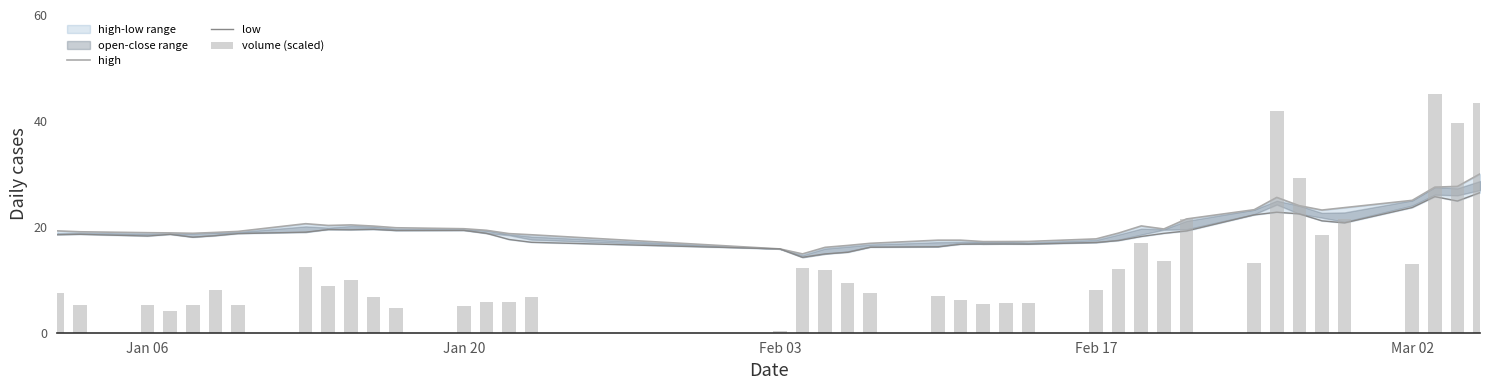

What is the value of the low bar at the 14th from the left?

18.8